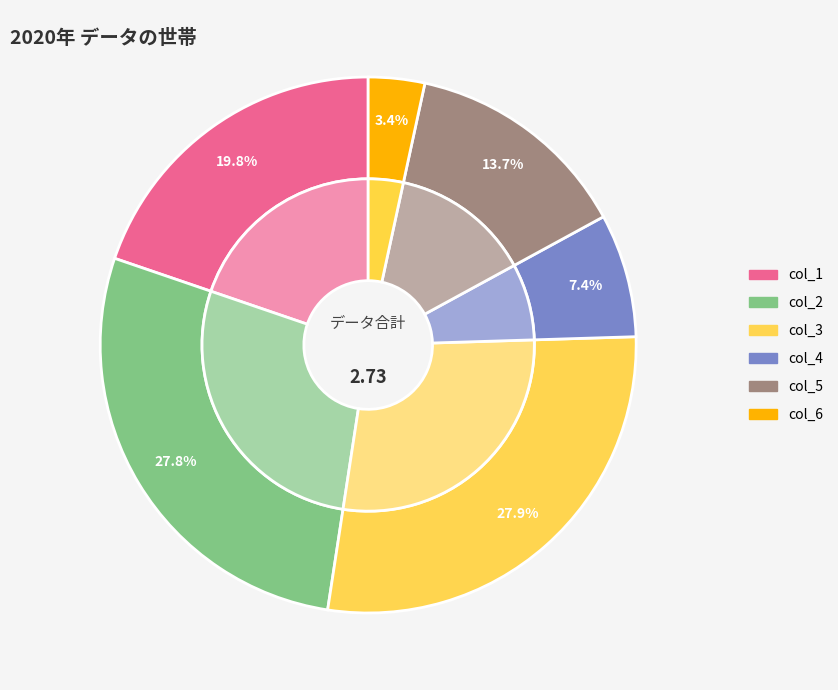

What is the smallest slice in the pie chart?

col_6